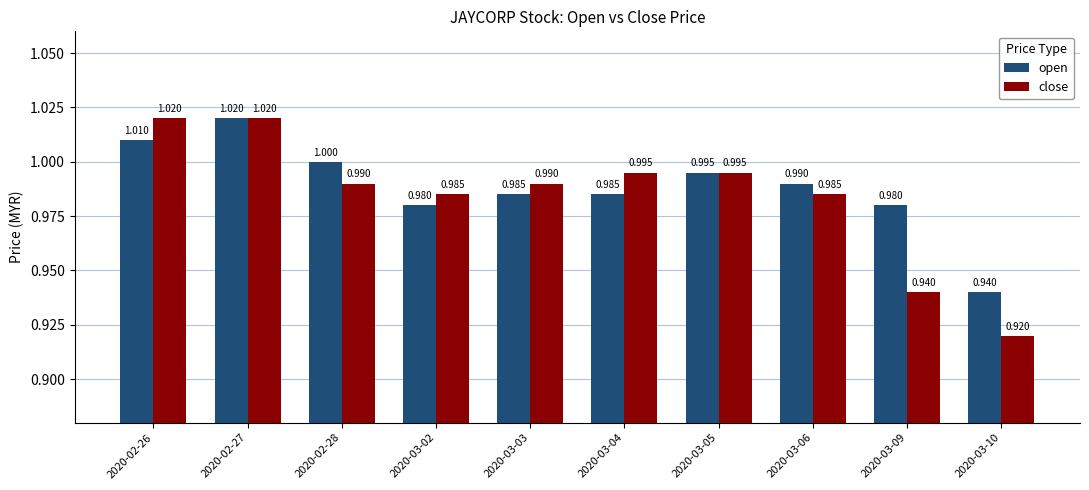

At how many categories does at least one series exceed 0?

10